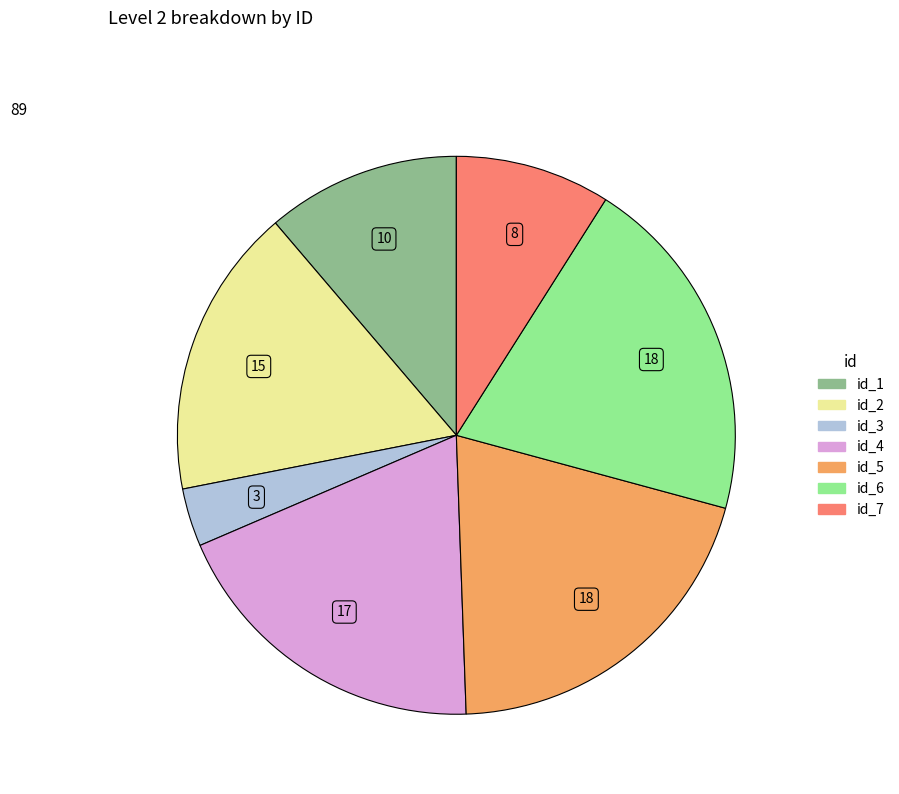

The id_7 slice represents 9% of the pie. True or false?

True